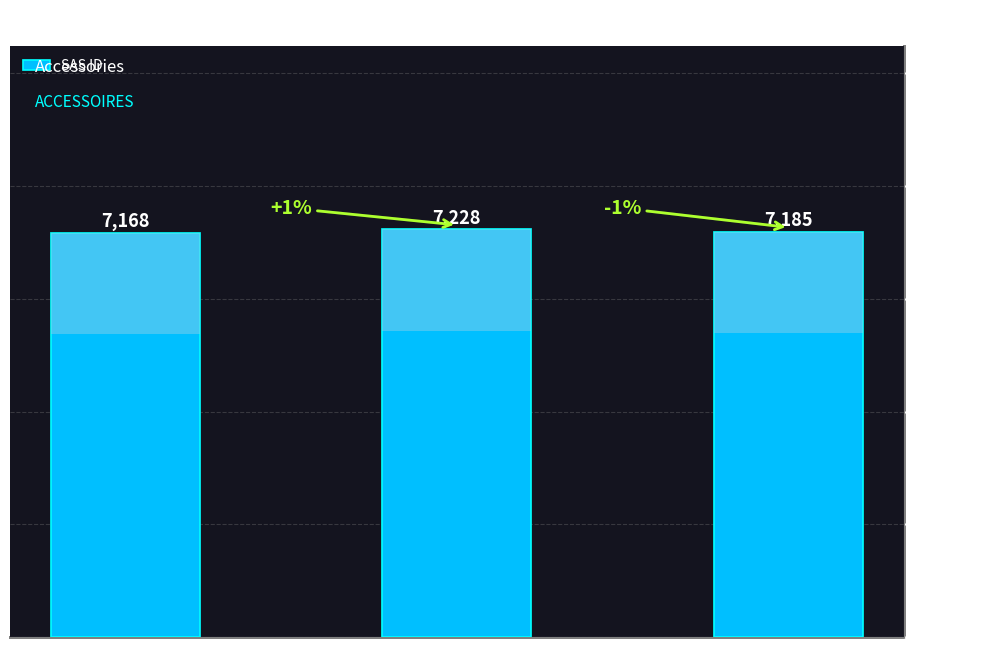

What position from the left is COTON?

3